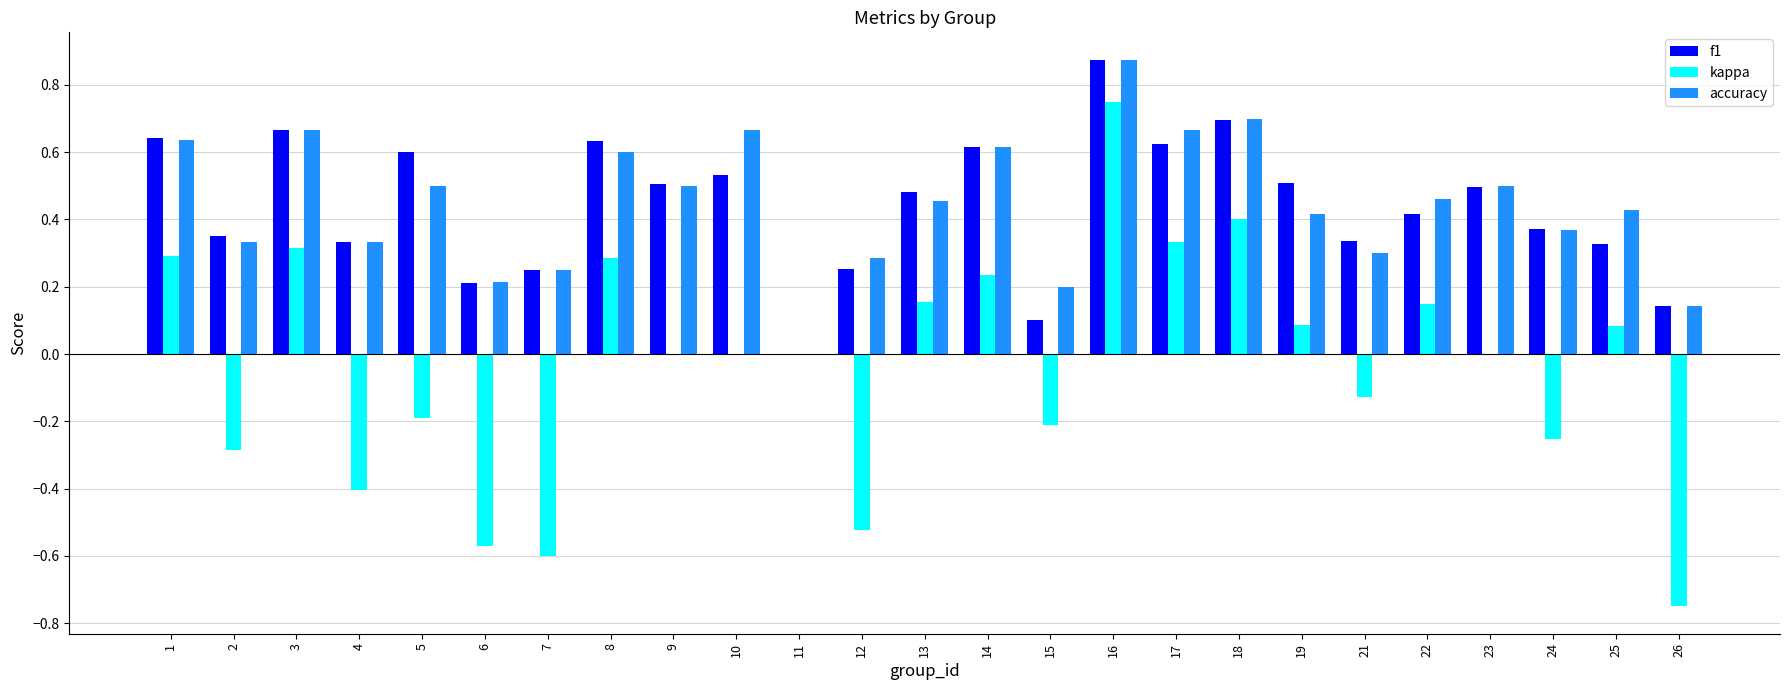

The kappa series shows 0.3 at 14. True or false?

False